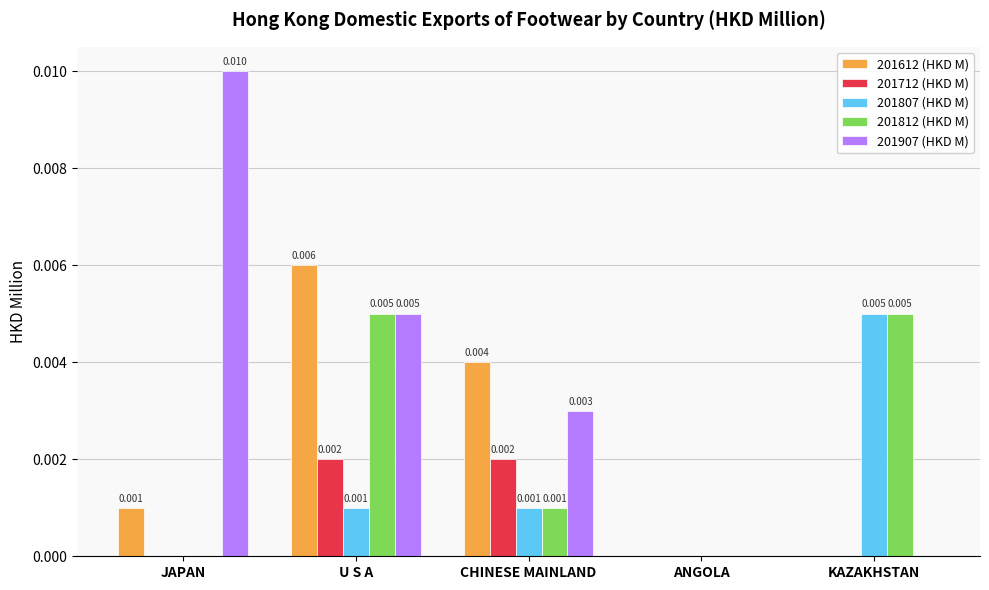

Is the value of 201712 (HKD M) at U S A greater than the value of 201812 (HKD M) at CHINESE MAINLAND?

Yes